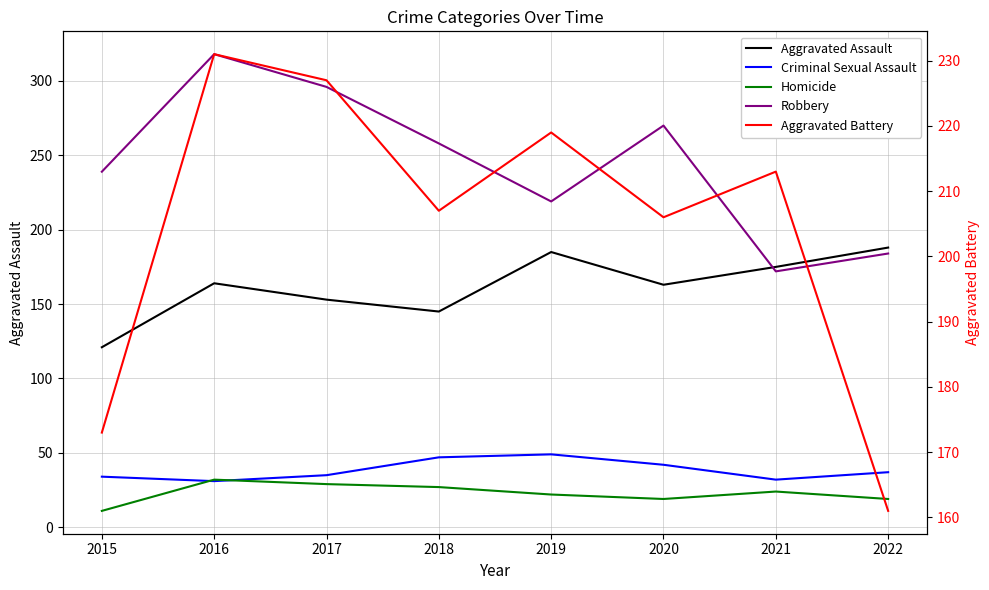

At which category does Aggravated Battery reach its first local peak?

2016